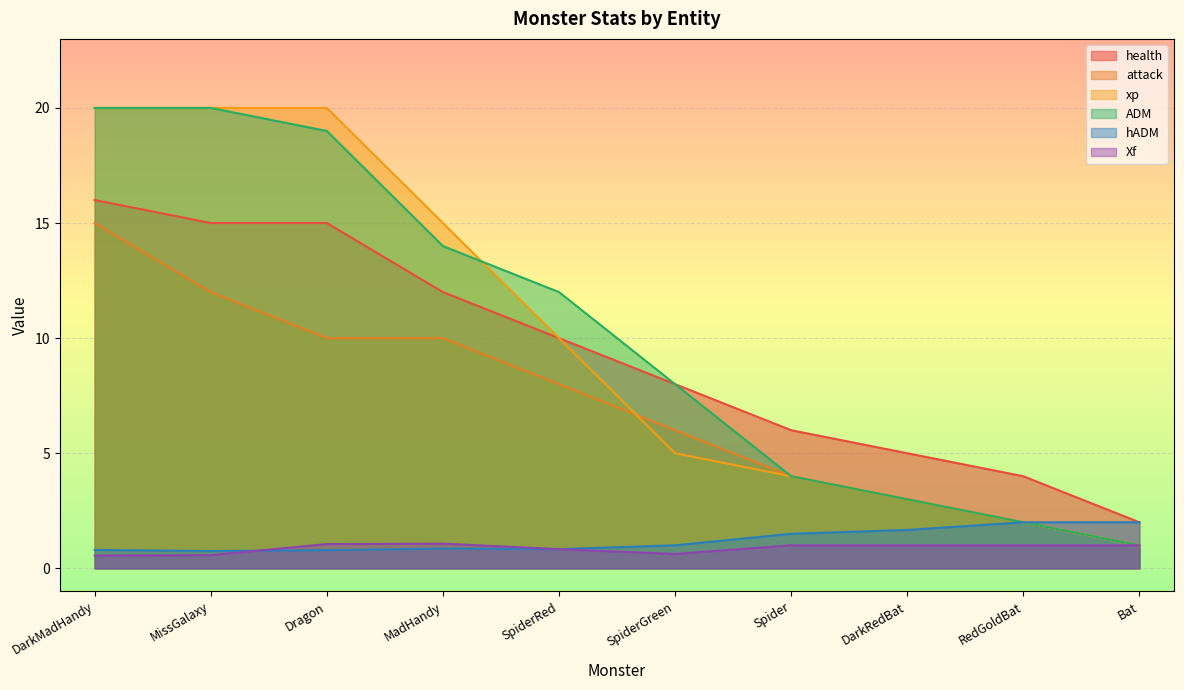

Reading left to right, transcribe all the data shown in this chart.

health: DarkMadHandy=16.0	MissGalaxy=15.0	Dragon=15.0	MadHandy=12.0	SpiderRed=10.0	SpiderGreen=8.0	Spider=6.0	DarkRedBat=5.0	RedGoldBat=4.0	Bat=2.0
attack: DarkMadHandy=15.0	MissGalaxy=12.0	Dragon=10.0	MadHandy=10.0	SpiderRed=8.0	SpiderGreen=6.0	Spider=4.0	DarkRedBat=3.0	RedGoldBat=2.0	Bat=1.0
ADM: DarkMadHandy=20.0	MissGalaxy=20.0	Dragon=19.0	MadHandy=14.0	SpiderRed=12.0	SpiderGreen=8.0	Spider=4.0	DarkRedBat=3.0	RedGoldBat=2.0	Bat=1.0
Xf: DarkMadHandy=0.6	MissGalaxy=0.6	Dragon=1.1	MadHandy=1.1	SpiderRed=0.8	SpiderGreen=0.6	Spider=1.0	DarkRedBat=1.0	RedGoldBat=1.0	Bat=1.0
hADM: DarkMadHandy=0.8	MissGalaxy=0.8	Dragon=0.8	MadHandy=0.9	SpiderRed=0.8	SpiderGreen=1.0	Spider=1.5	DarkRedBat=1.7	RedGoldBat=2.0	Bat=2.0
xp: DarkMadHandy=20.0	MissGalaxy=20.0	Dragon=20.0	MadHandy=15.0	SpiderRed=10.0	SpiderGreen=5.0	Spider=4.0	DarkRedBat=3.0	RedGoldBat=2.0	Bat=1.0